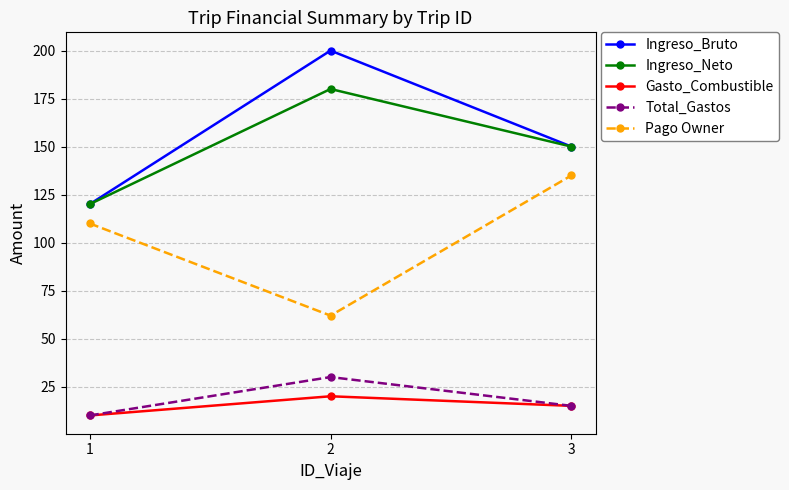

What is the minimum value for Ingreso_Neto?

120